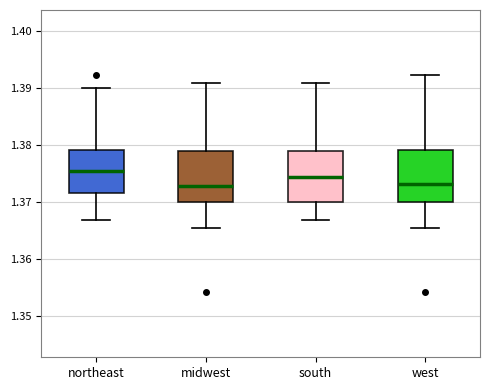

Where does the lower whisker of the box for west end on the y-axis? The values are not printed on the chart, so give them approximately, as read against the axis.

1.365